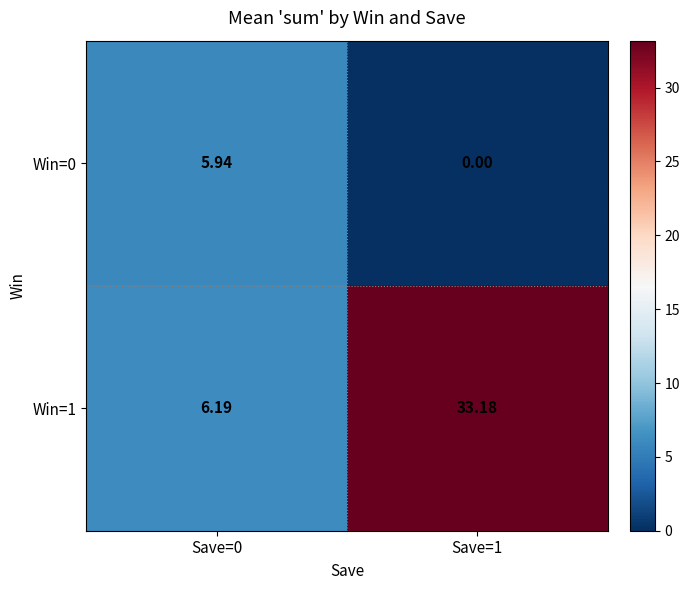

Is the value of Win=0 at Save=0 greater than the value of Win=1 at Save=0?

No